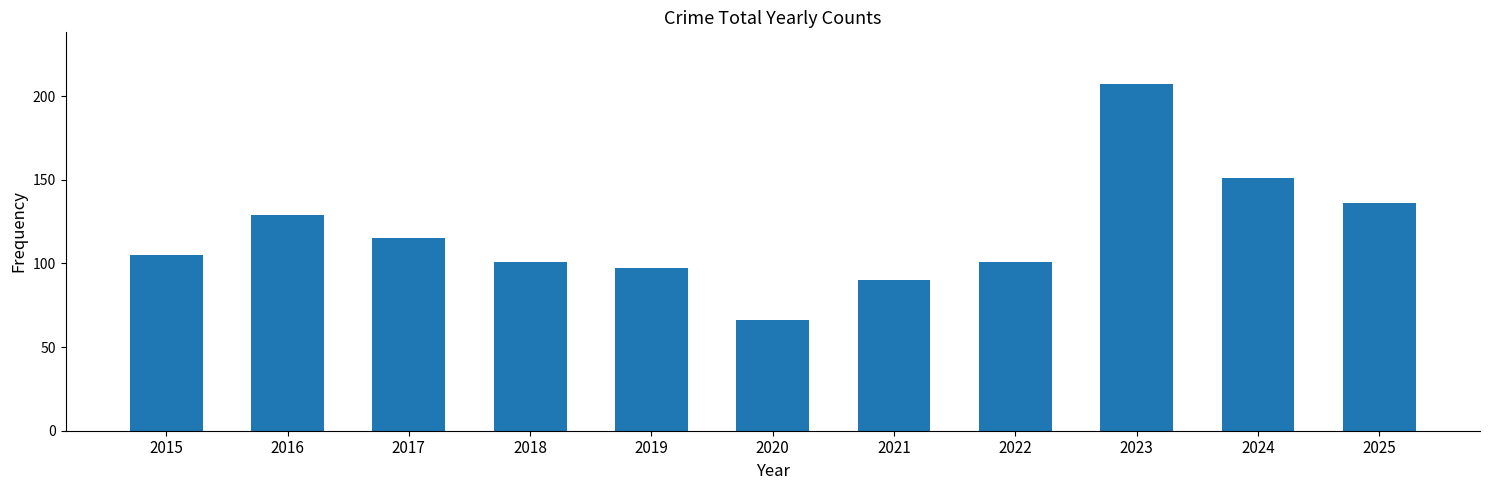

What is the difference between the maximum and second lowest values?

117